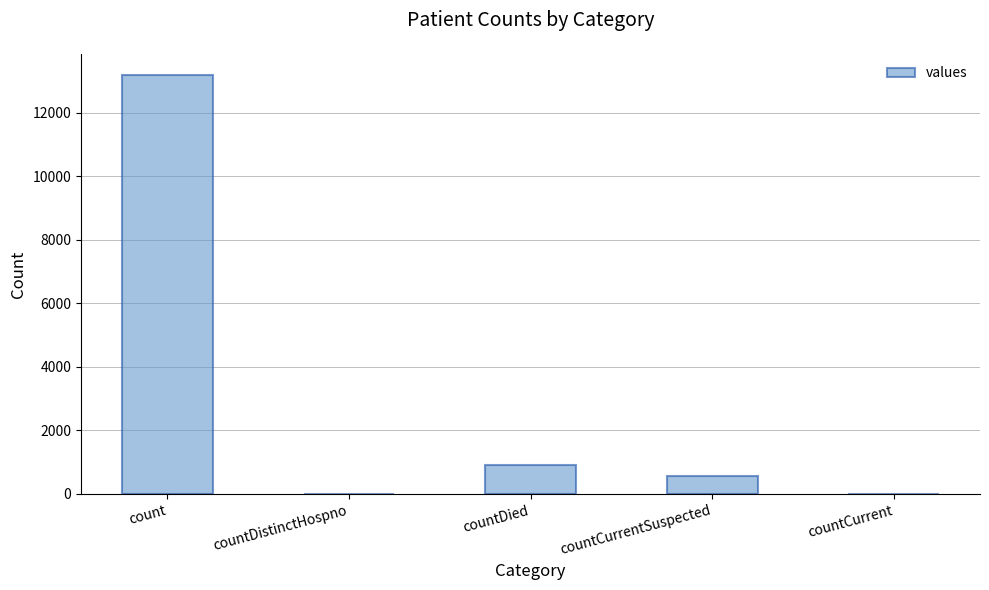

Reading left to right, list all the values displayed in this chart.

count=13194	countDistinctHospno=0	countDied=923	countCurrentSuspected=575	countCurrent=0